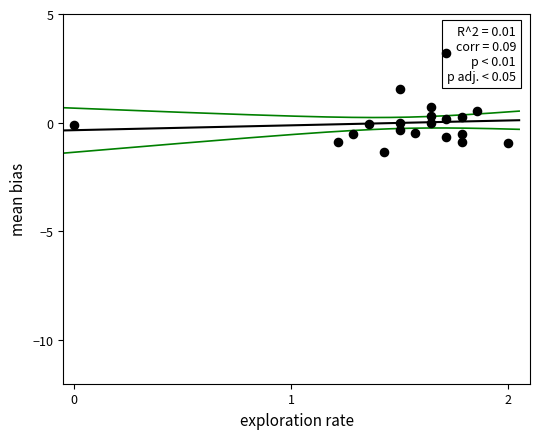

What is the range of X values (max minus min)?

2.0